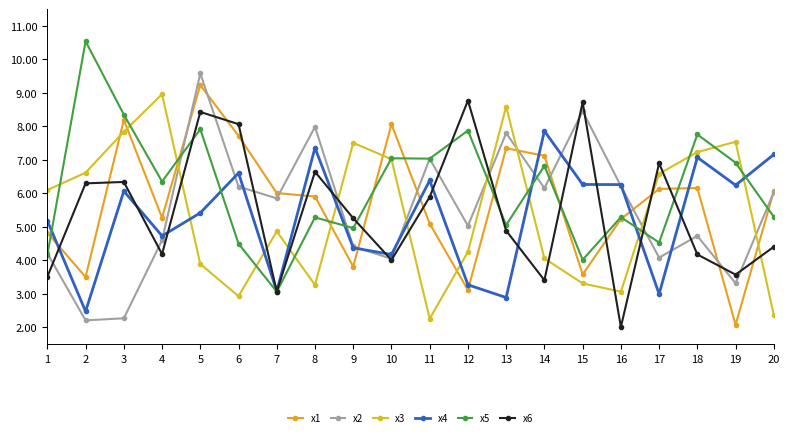

Where is the first local minimum for x5?

4